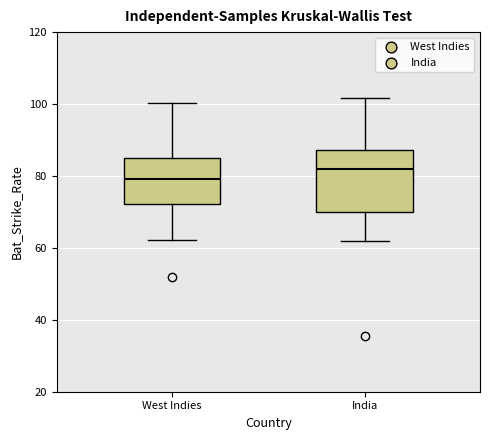

Where does the median line of the box for India sit on the y-axis? The values are not printed on the chart, so give them approximately, as read against the axis.

82